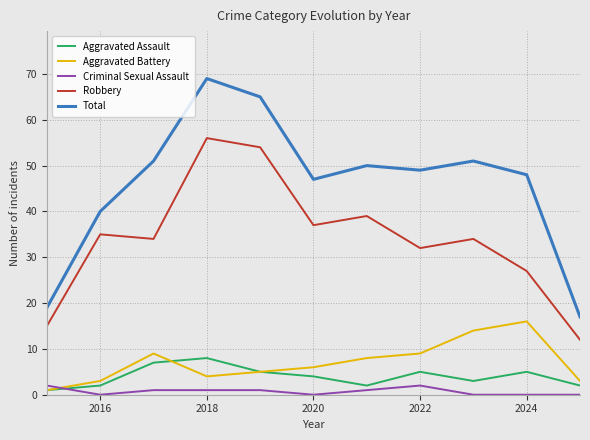

Which series has the largest range (max minus min)?

Total